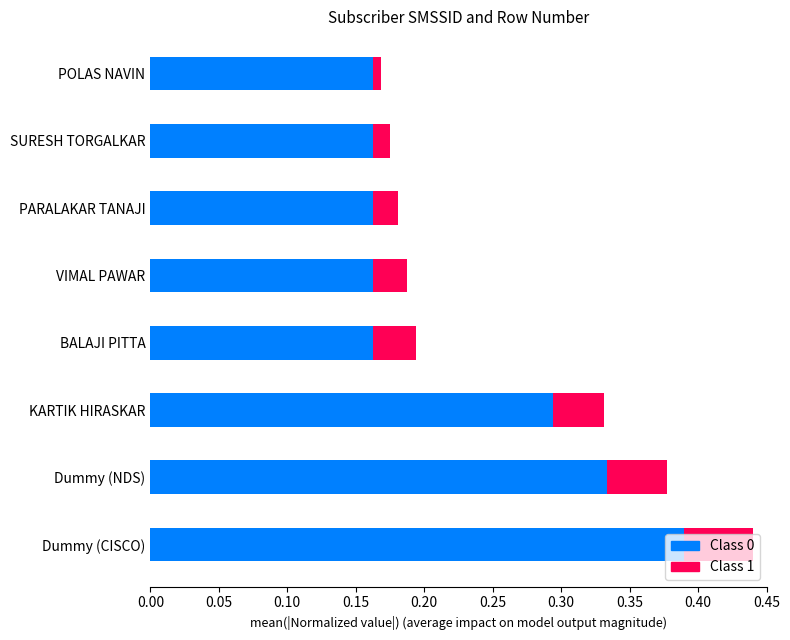

At which category is the sum across all series the highest?

Dummy (CISCO)